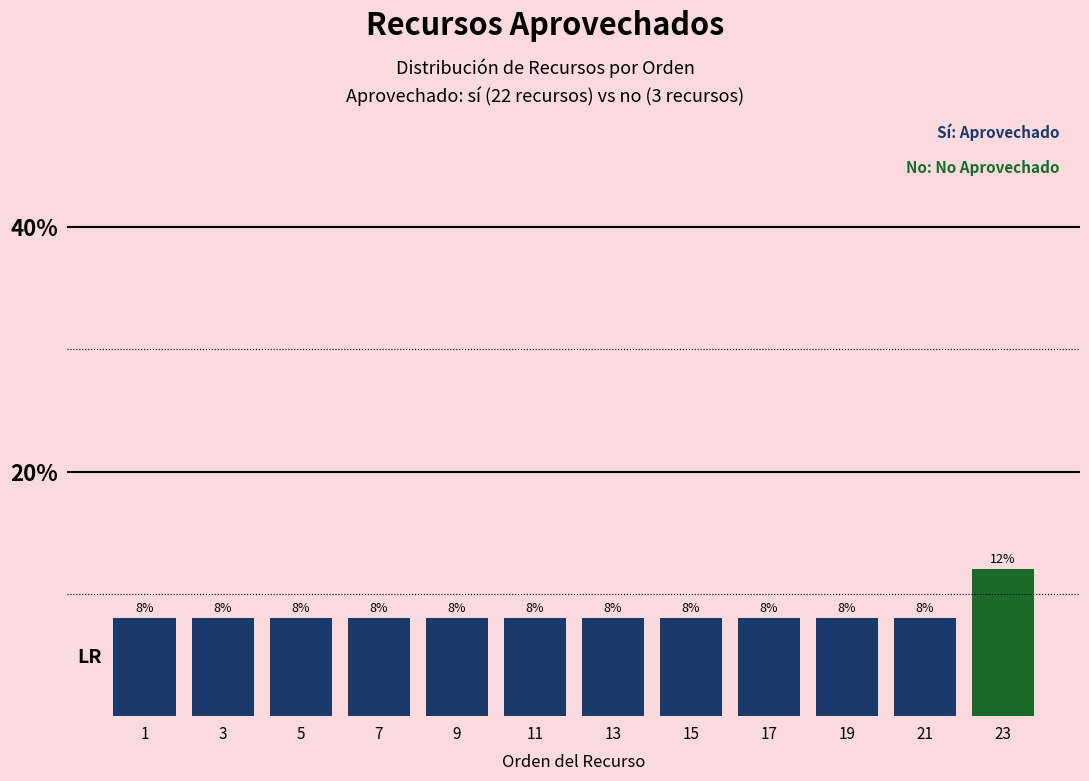

Reading left to right, list all the values displayed in this chart.

8	8	8	8	8	8	8	8	8	8	8	12